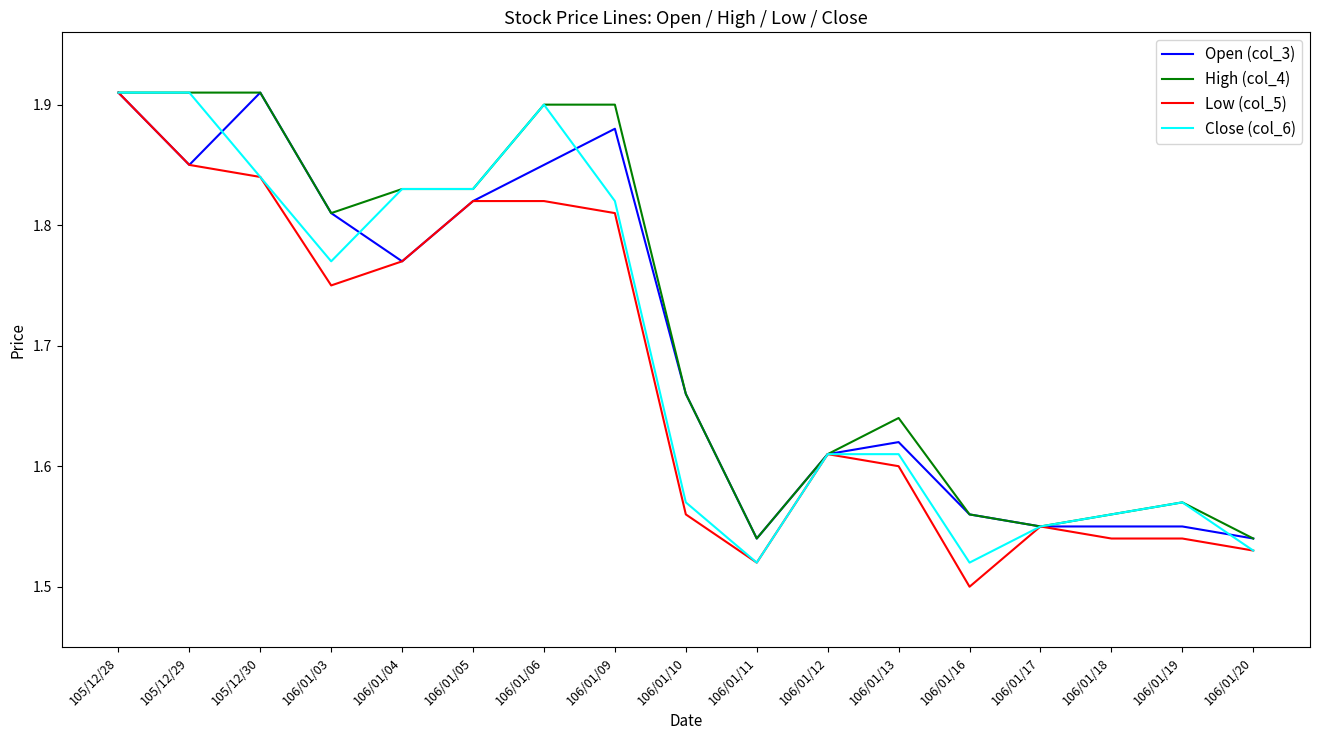

Which category has the lowest value in the Low (col_5) series?

106/01/16